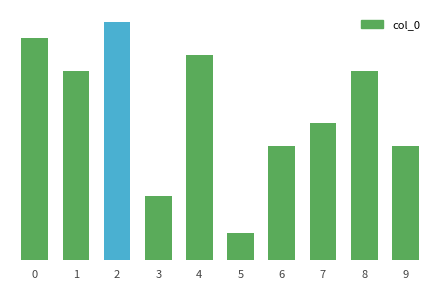

Does the chart contain any negative values?

No